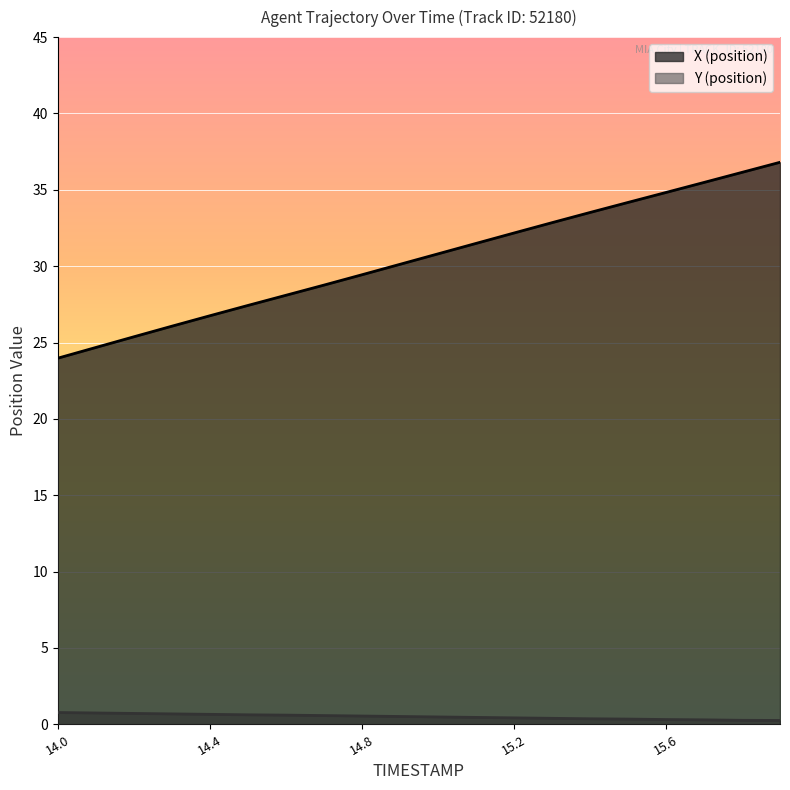

Rank the categories by Y (position) value from lowest to highest.

15.9, 15.8, 15.7, 15.6, 15.5, 15.4, 15.3, 15.2, 15.1, 15.0, 14.9, 14.8, 14.7, 14.6, 14.5, 14.4, 14.3, 14.2, 14.1, 14.0